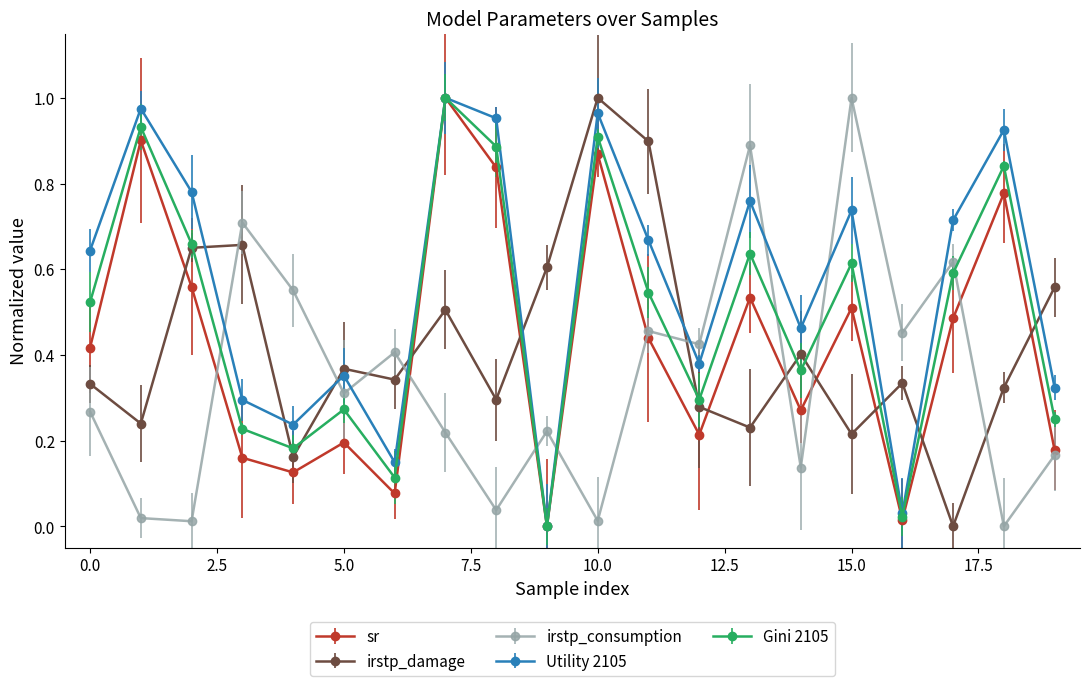

How many interior local valleys does the irstp_damage series have?

7